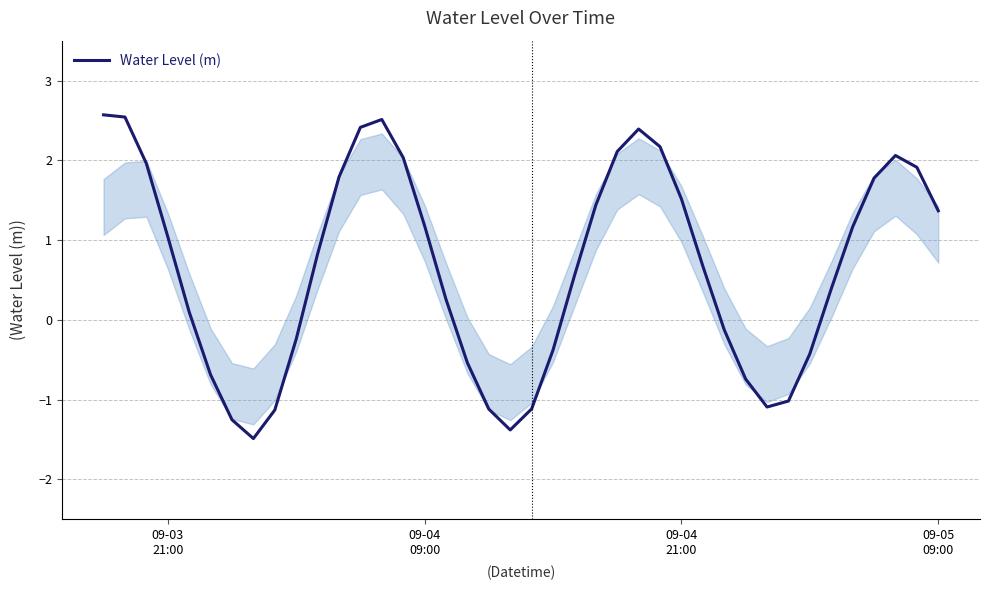

How many lines are shown in the chart?

1